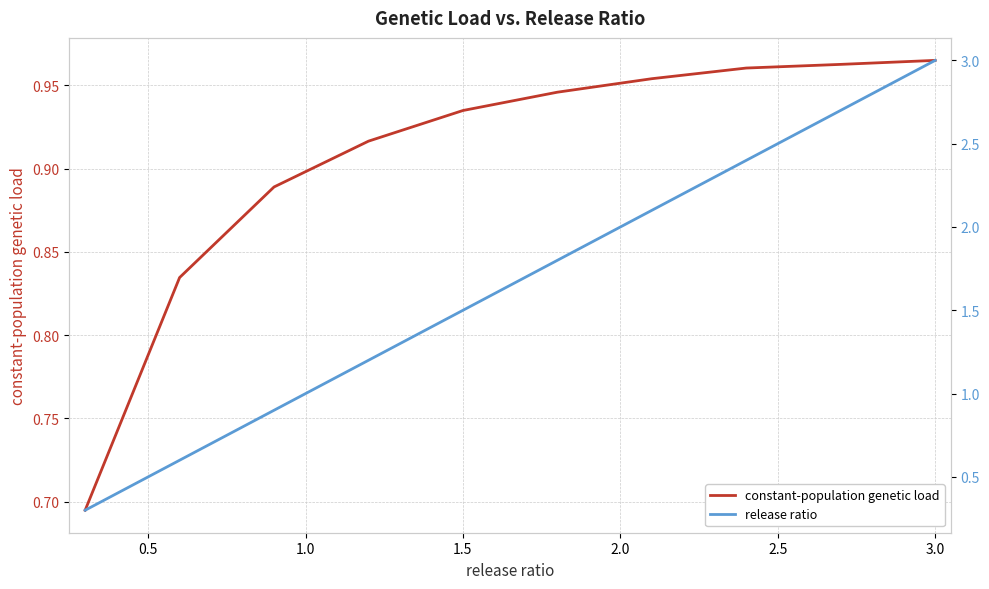

Which series has the largest range (max minus min)?

release ratio